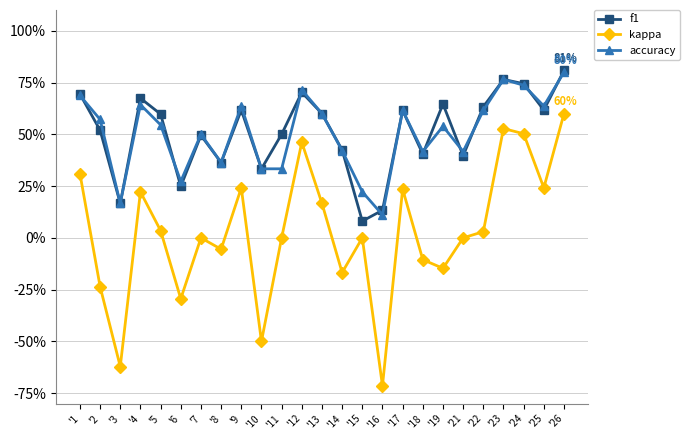

How many series are shown in this chart?

3